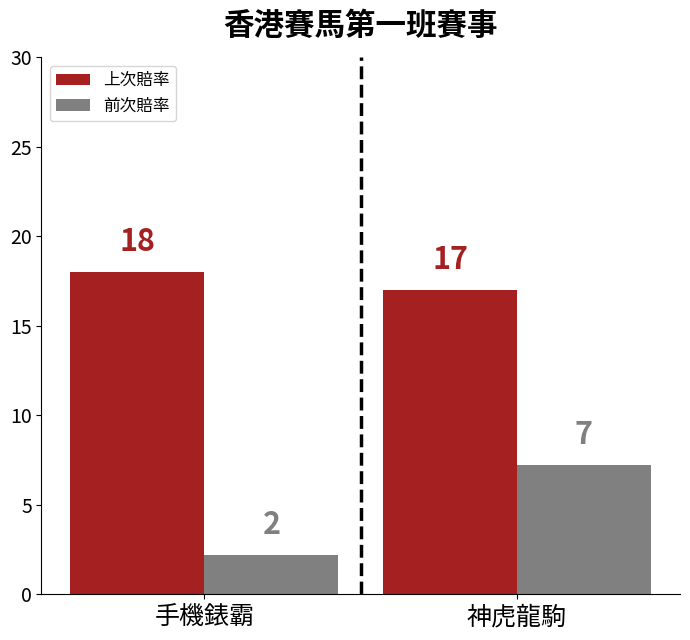

Rank the series at 手機錶霸 from highest to lowest value.

上次賠率, 前次賠率